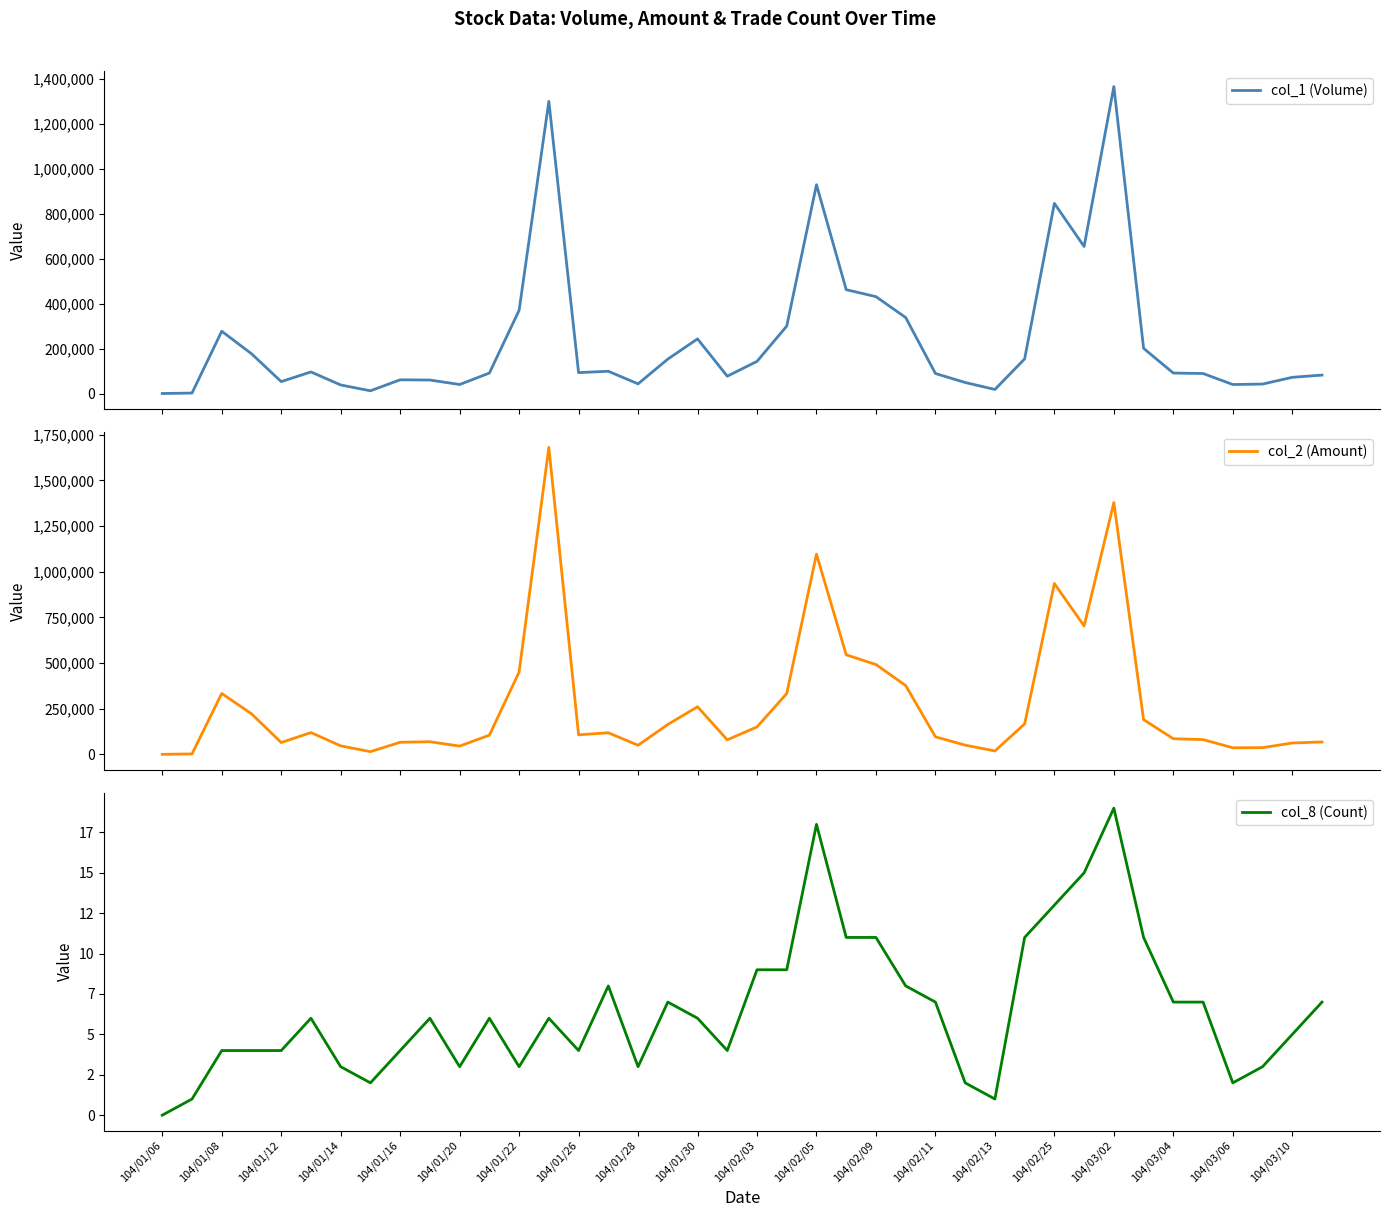

Count the number of data series in this chart.

3